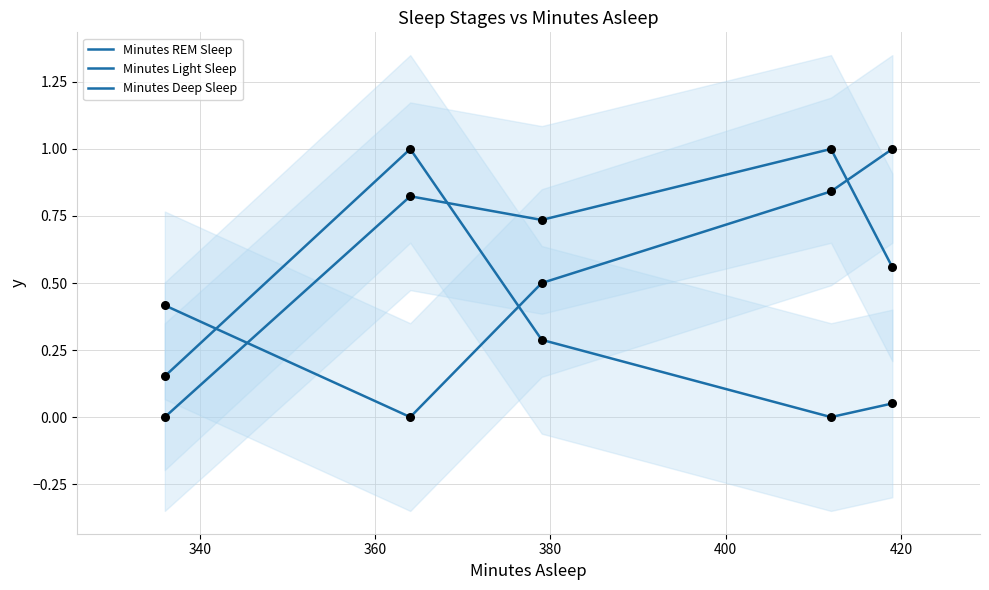

At how many categories does at least one series exceed 0?

5